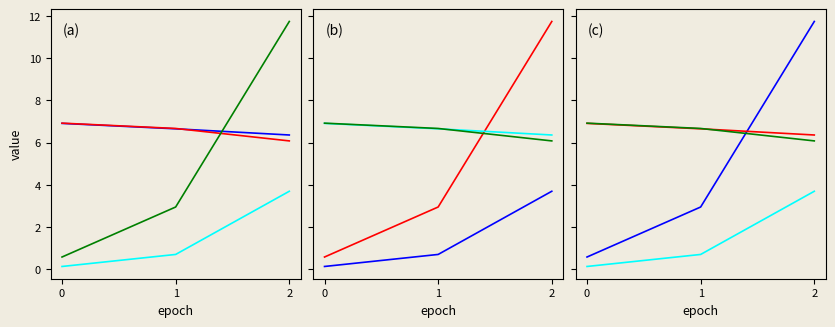

The eval_loss series shows 2.6 at 1. True or false?

False